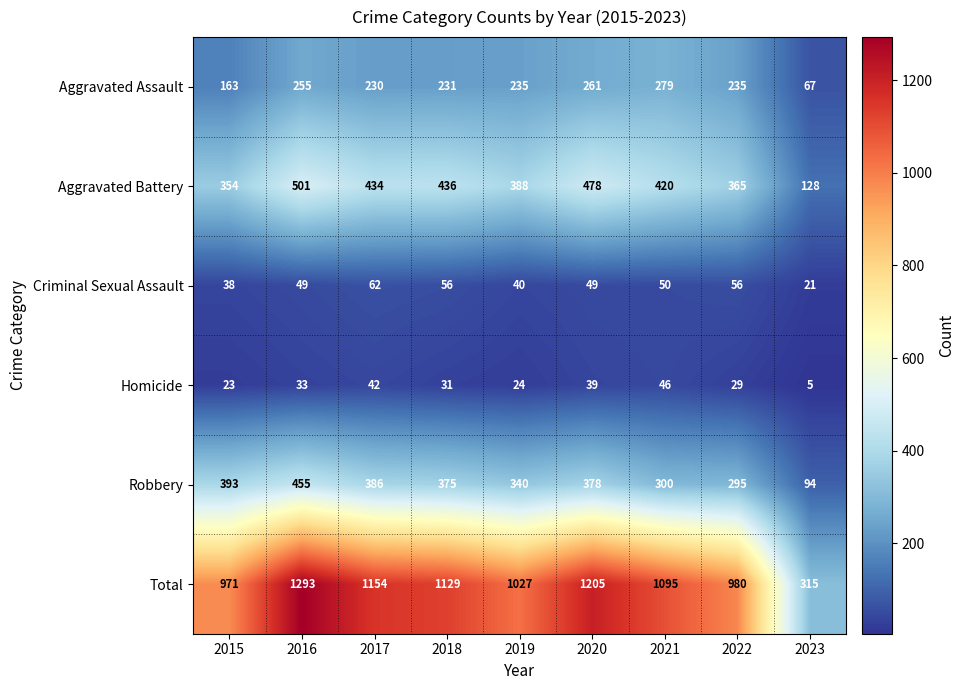

What is the approximate value of Total at 2019?

1027